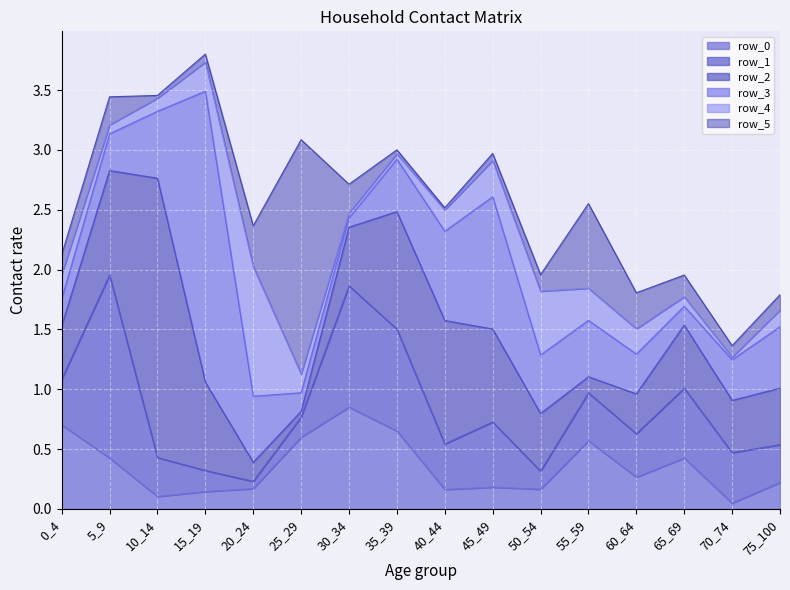

Rank the categories by row_5 value from highest to lowest.

25_29, 55_59, 20_24, 60_64, 30_34, 5_9, 65_69, 0_4, 50_54, 75_100, 70_74, 15_19, 45_49, 35_39, 10_14, 40_44